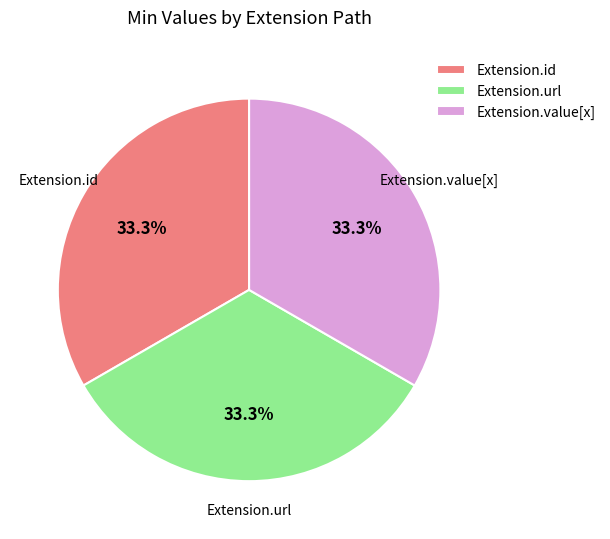

Approximately how many times larger is the value at Extension.url compared to Extension.id?

1.0